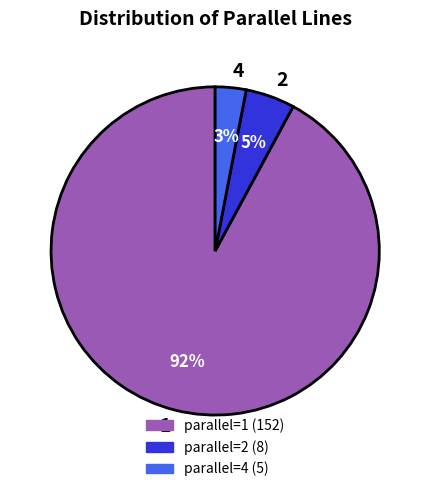

Which category has the smallest portion of the pie?

4